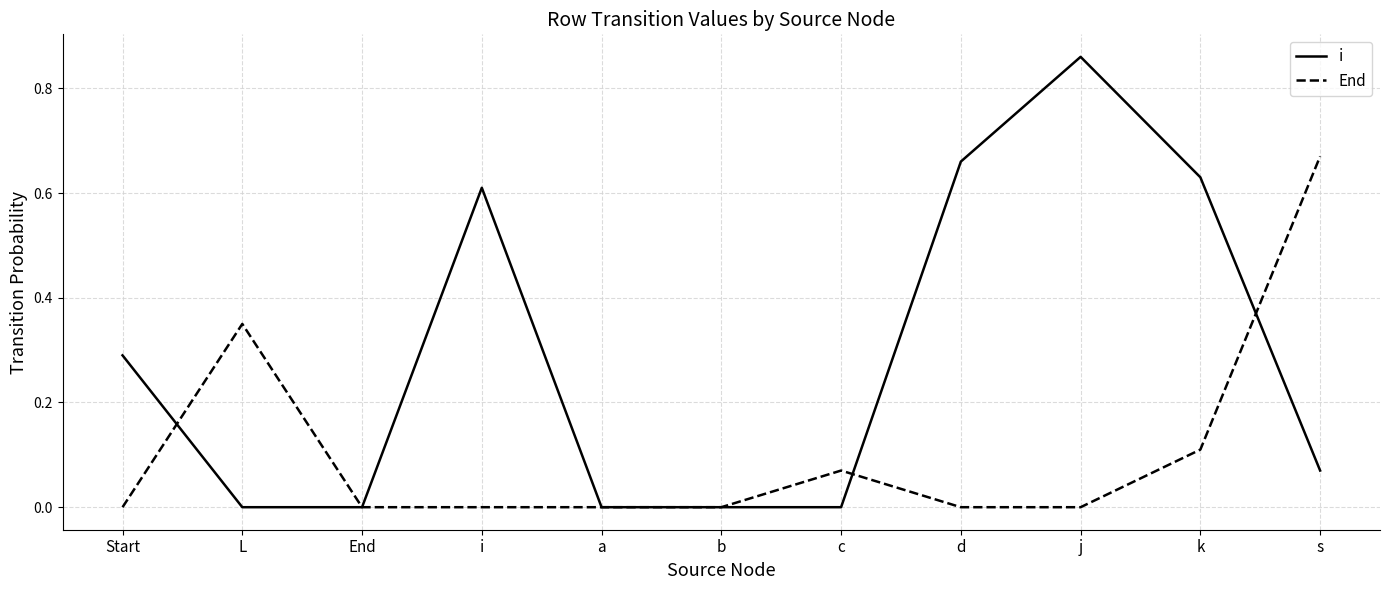

At which label does End reach its peak?

s